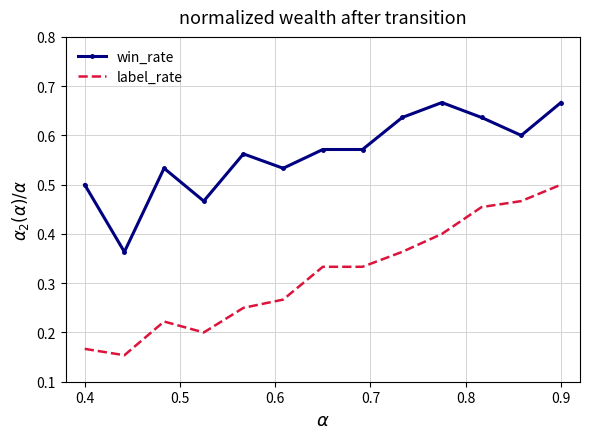

Count the number of data series in this chart.

2